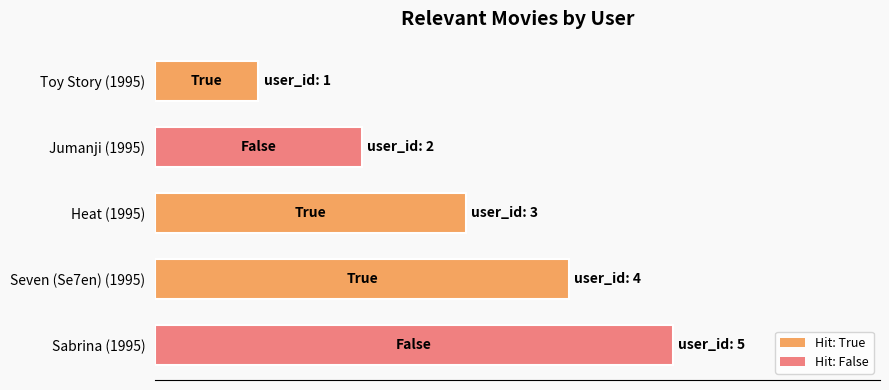

True or false: the data shows 4 at Heat (1995).

False